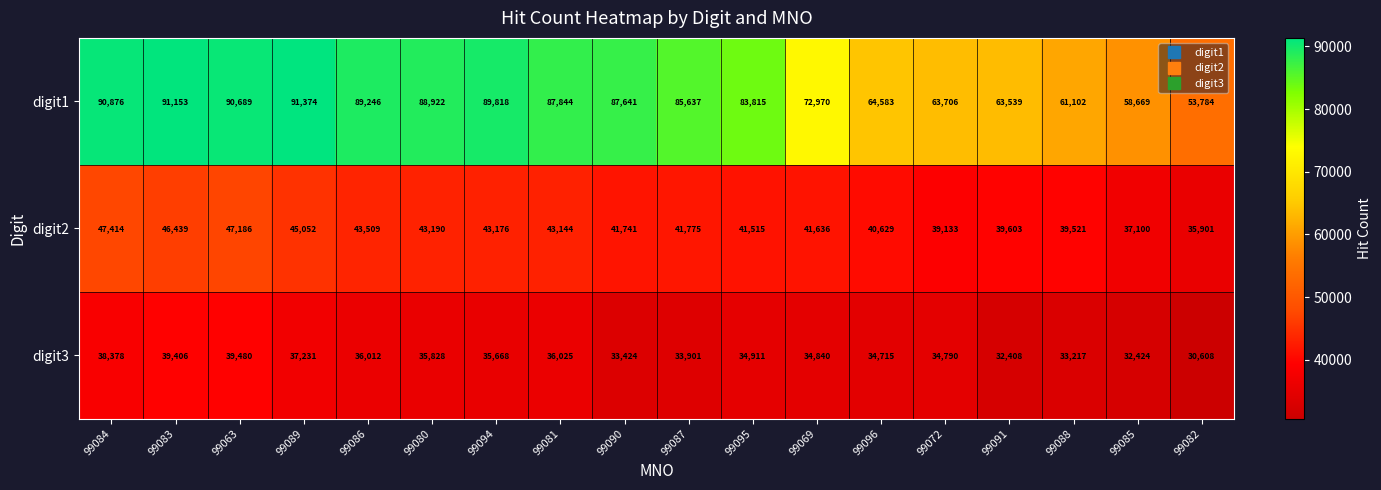

Where is digit2 nearest to the value 41657?

99069